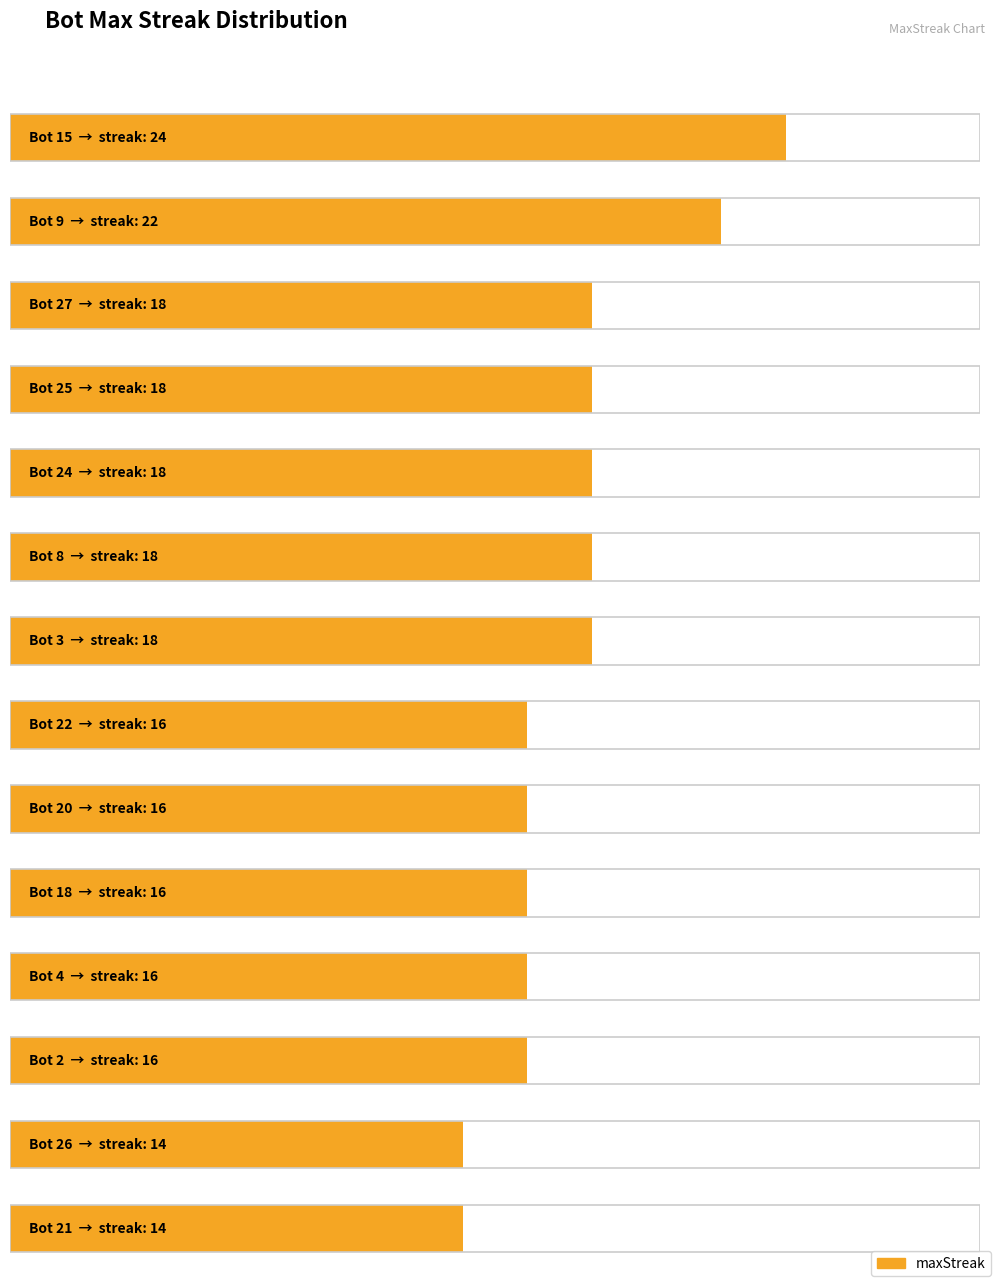

What position from the right is 18?

19